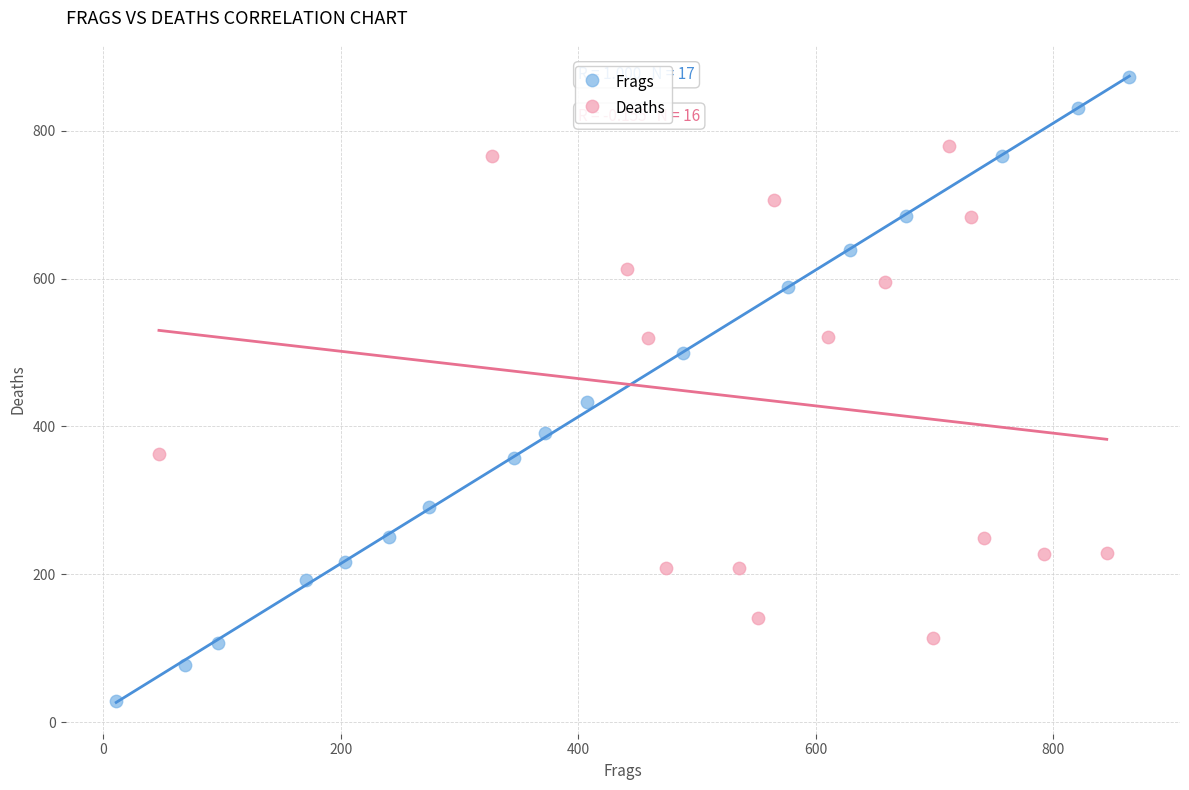

Which series has the largest Y range (max minus min)?

Frags